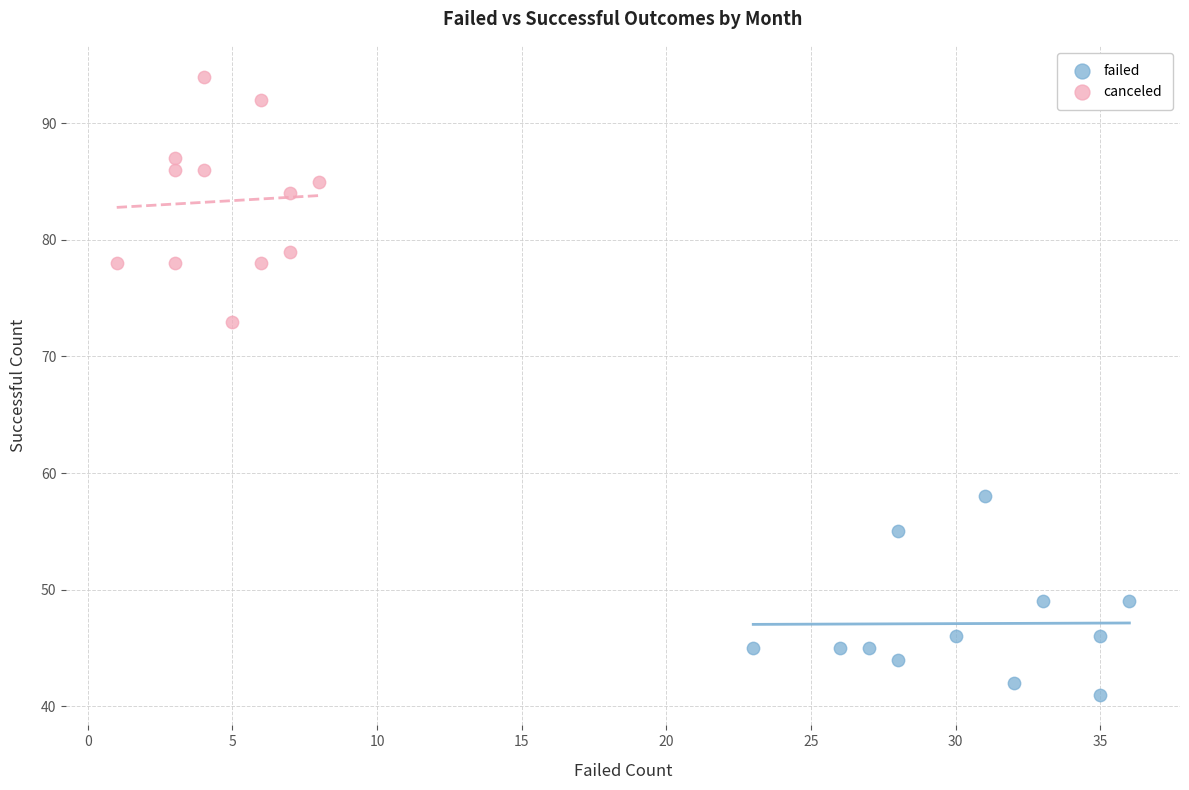

Which series has the largest Y range (max minus min)?

canceled